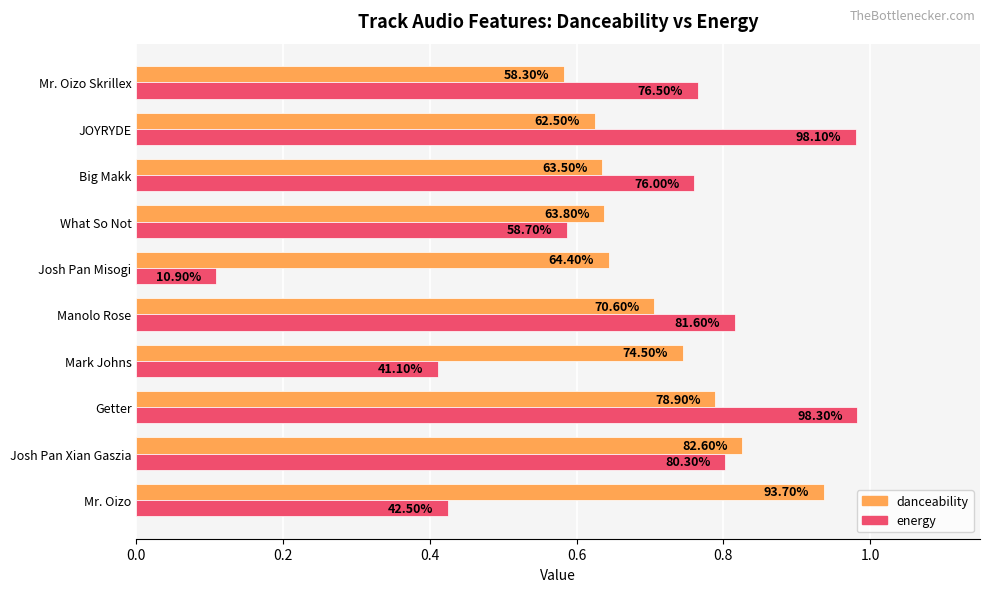

What are all the series names shown in the legend?

danceability, energy